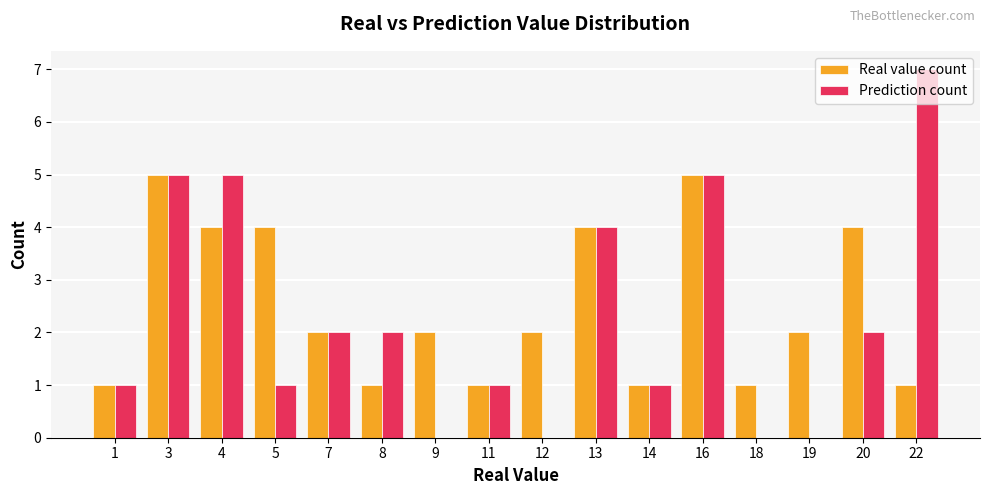

Is the value of Prediction count at 3 greater than the value of Real value count at 11?

Yes